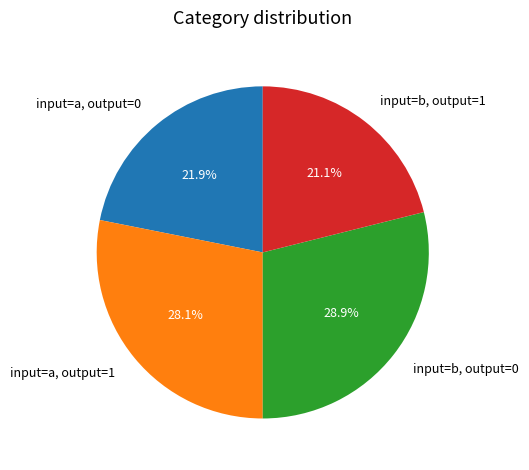

What is the smallest slice in the pie chart?

input=b, output=1